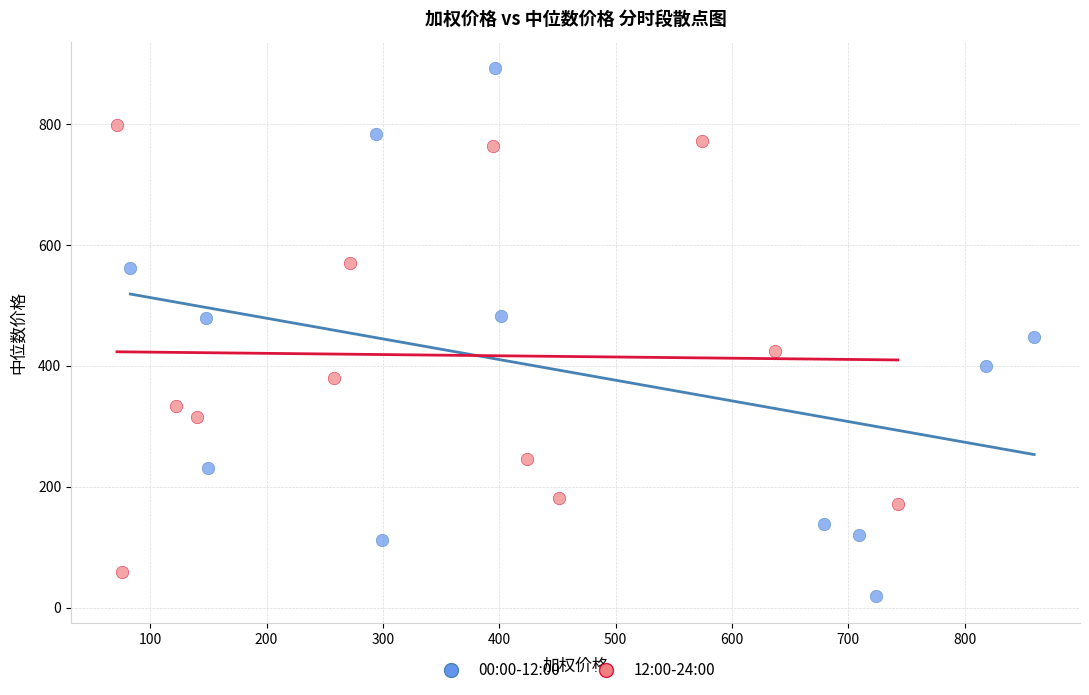

What are all the series names shown in the legend?

00:00-12:00, 12:00-24:00